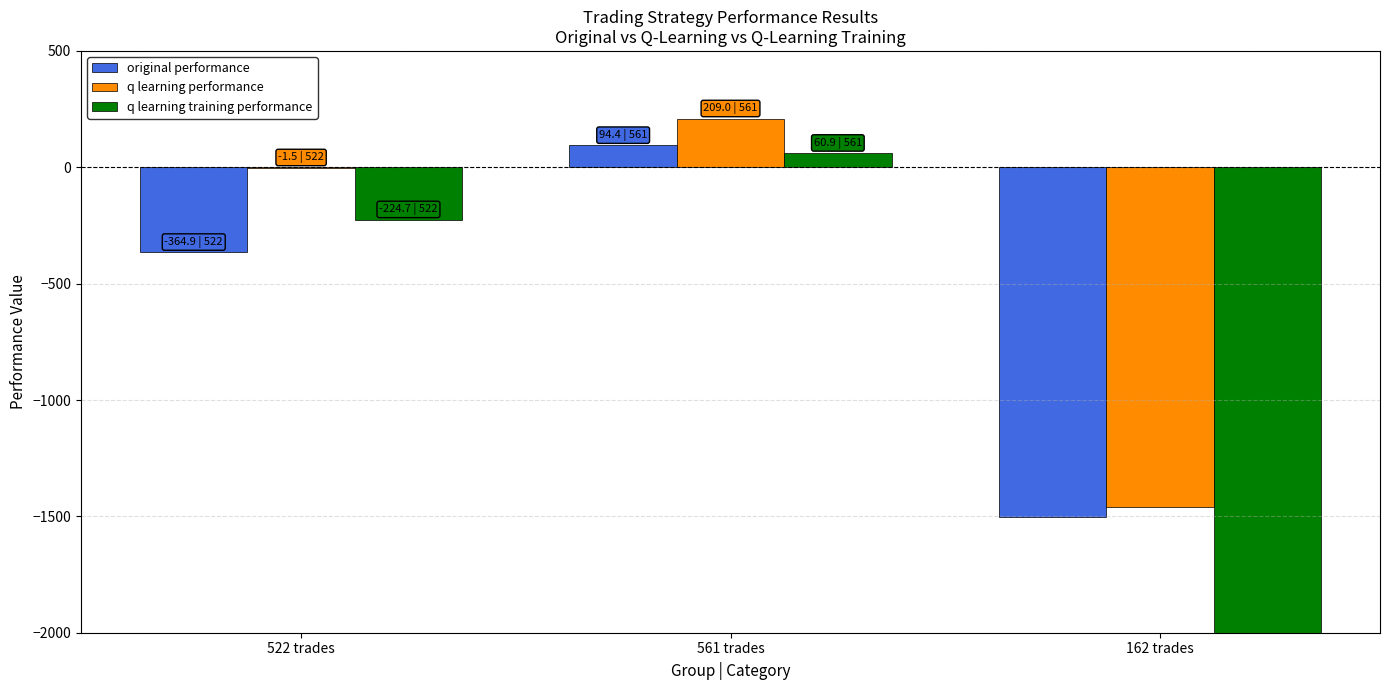

The q learning performance series shows -381.5 at 162 trades. True or false?

False